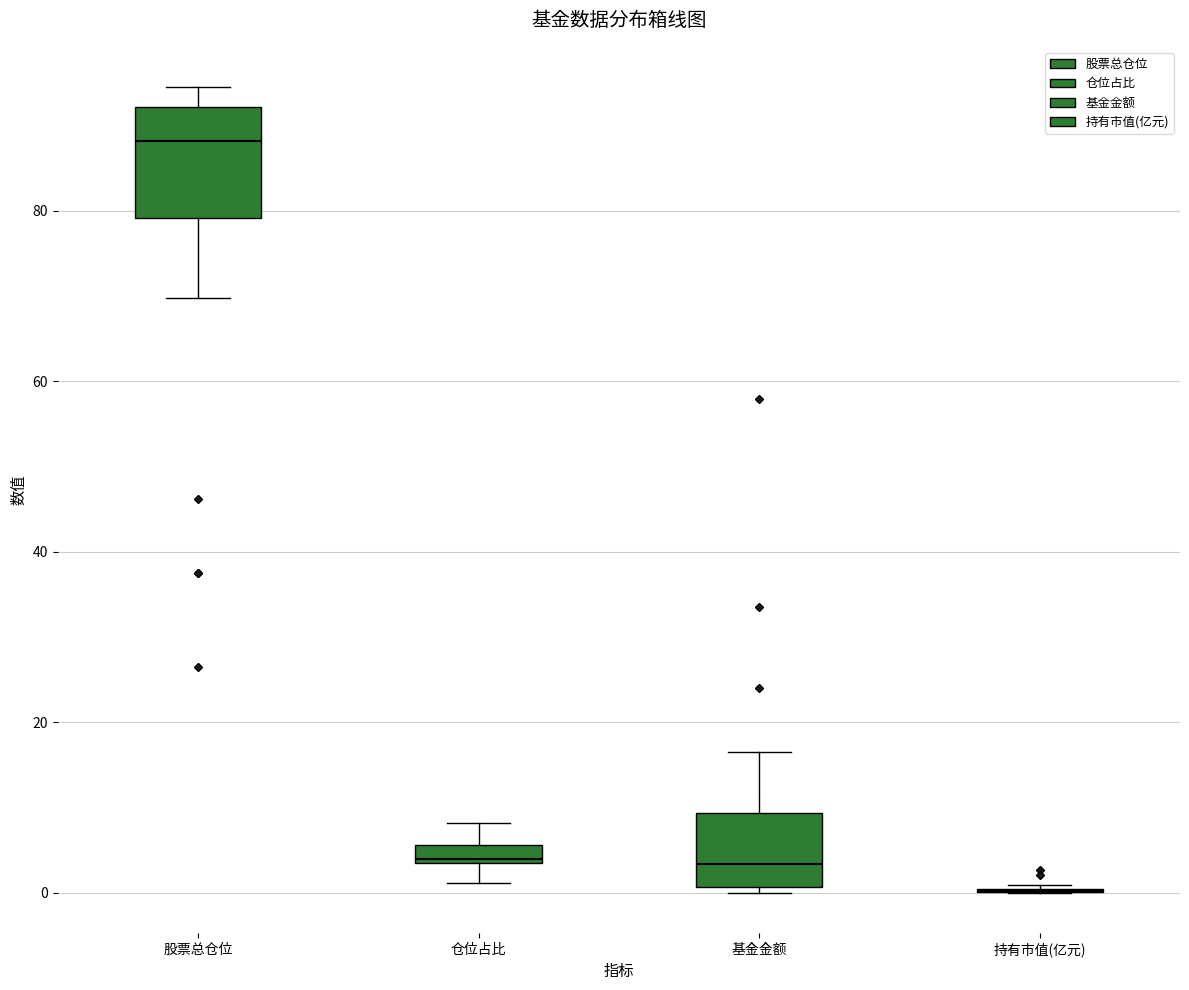

Which box is the tallest, from its lower edge to its upper edge?

股票总仓位